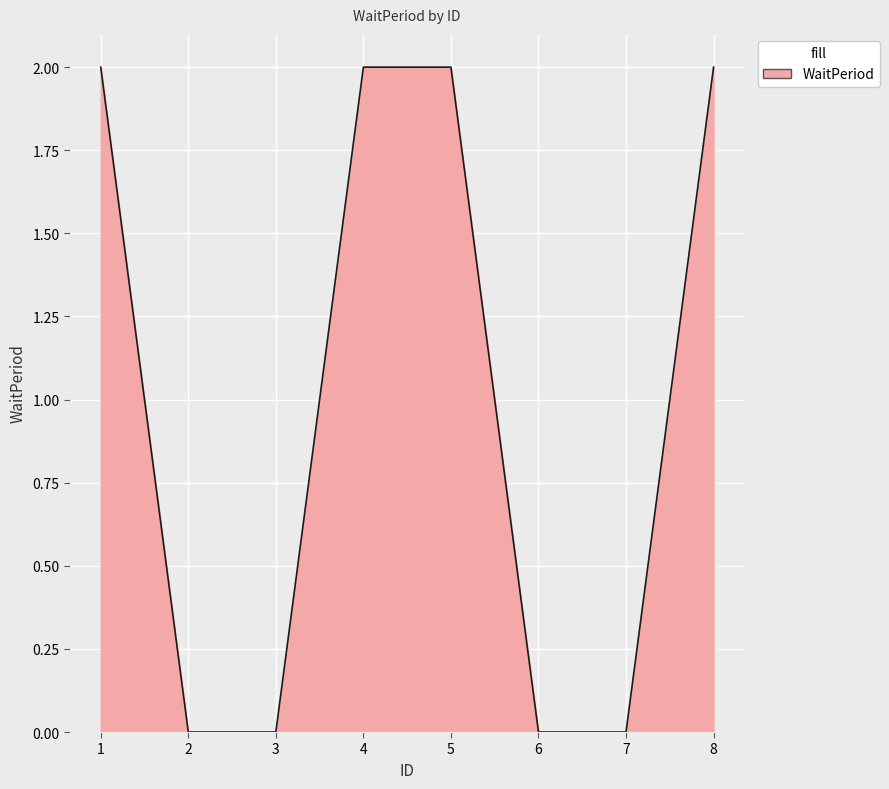

What is the difference between the maximum and second lowest values?

2